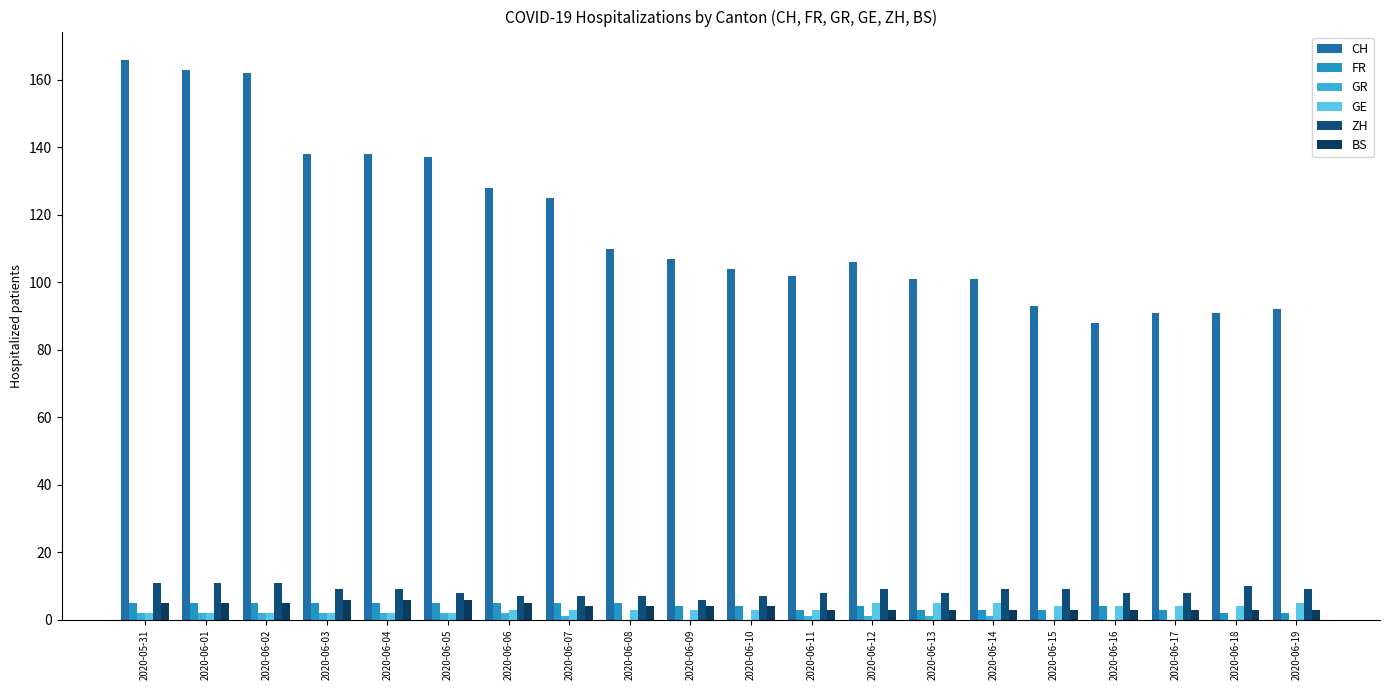

How many distinct data groups are displayed?

6